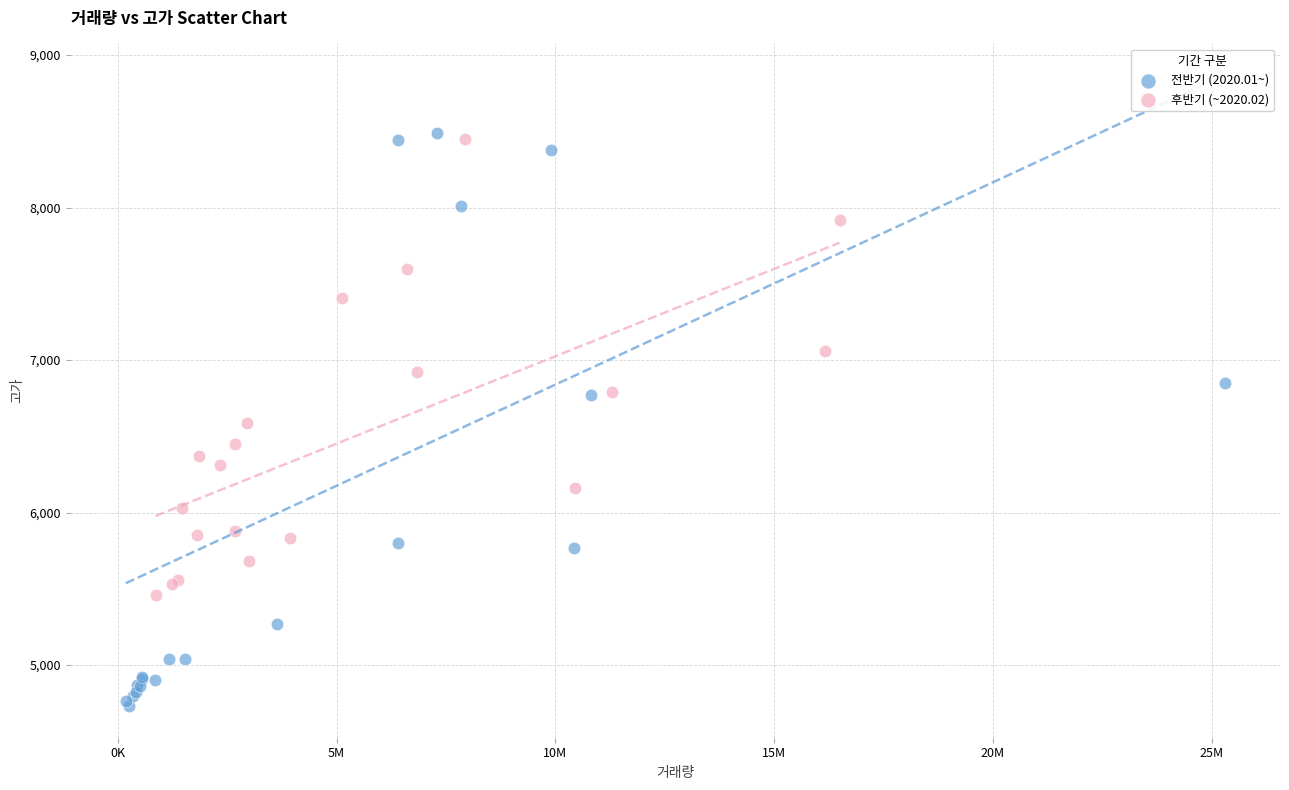

Which series has the widest spread of Y values?

전반기 (2020.01~)